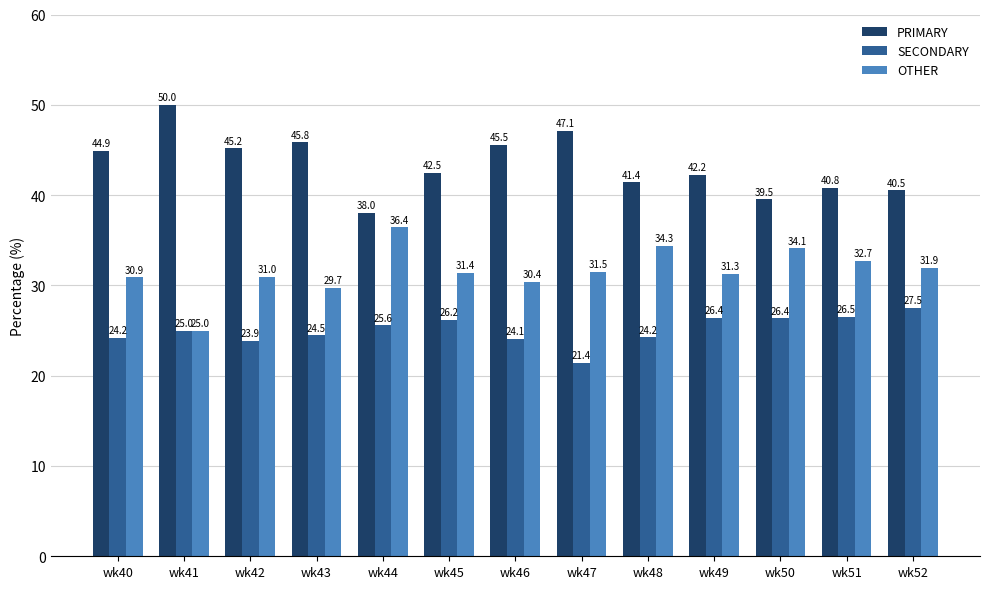

What is the value of the PRIMARY bar at the 11th from the left?

39.5